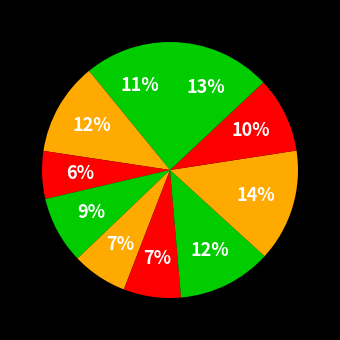

To the nearest percent, what is the average slice percentage?

10%